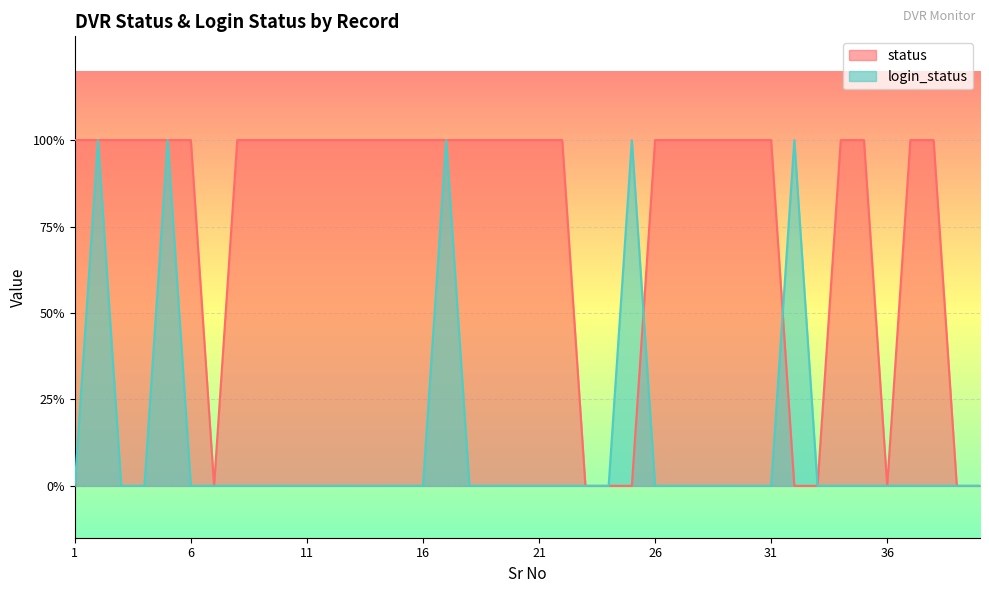

Which series ends up on top after the final intersection of status and login_status?

login_status